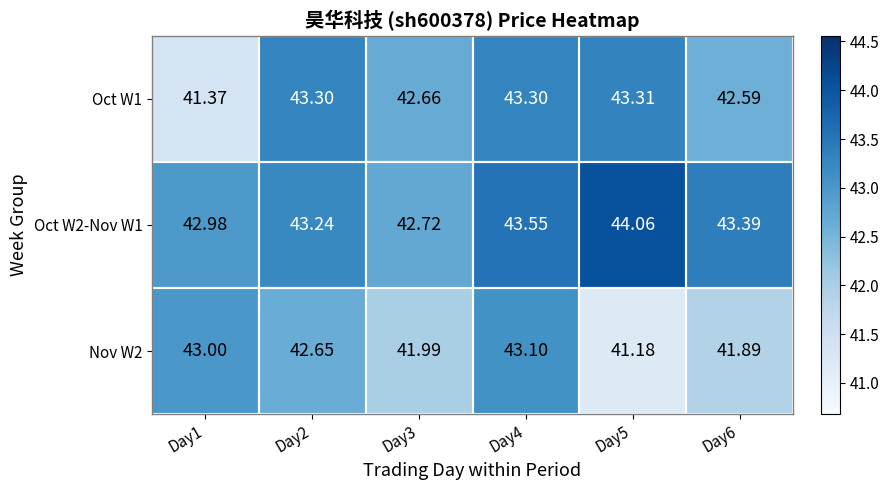

Which series has the largest range (max minus min)?

Oct W1